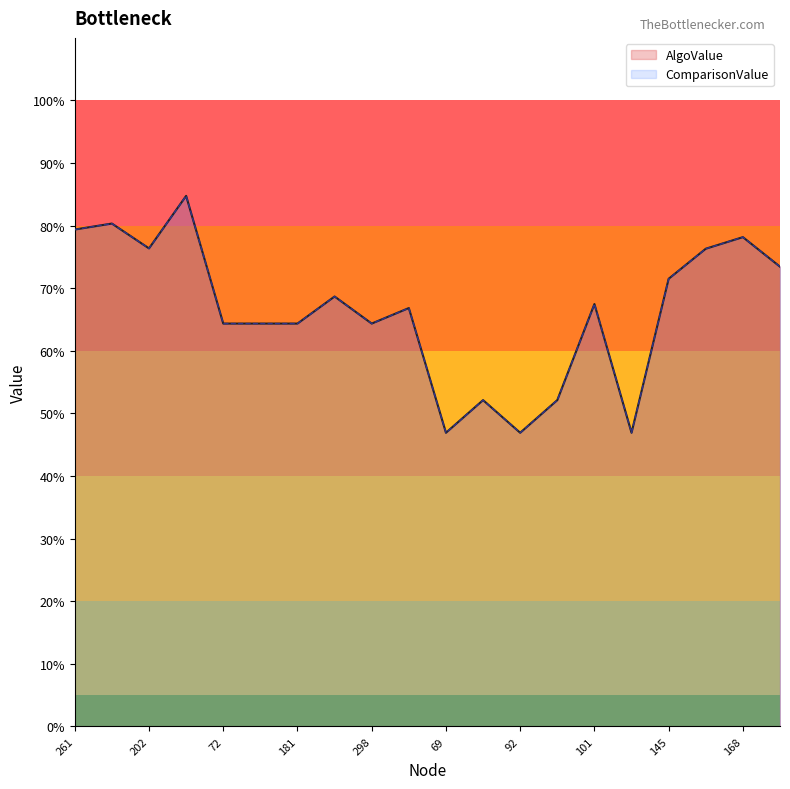

Rank the series at 100 from lowest to highest value.

AlgoValue, ComparisonValue